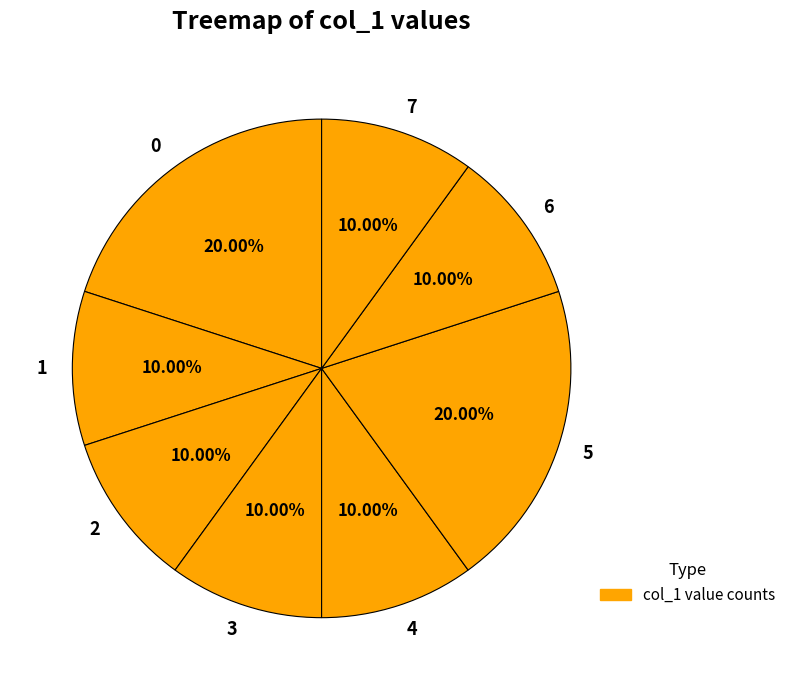

Is there any slice that represents more than half of the pie?

No